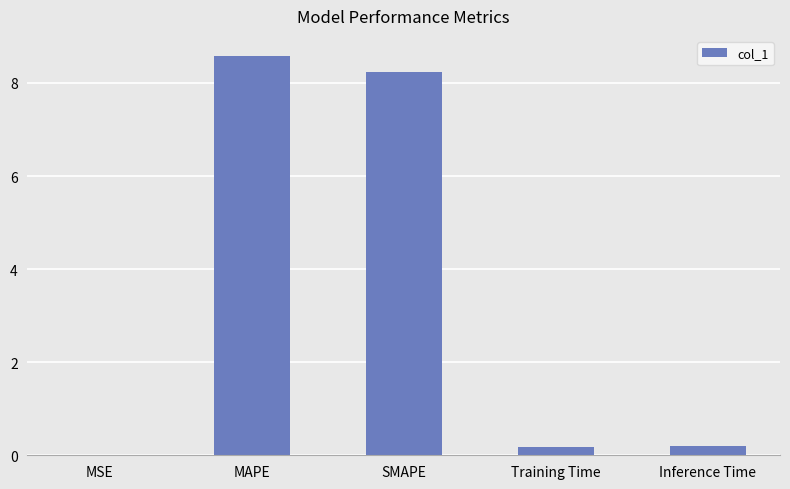

True or false: the data shows 3.5 at MAPE.

False